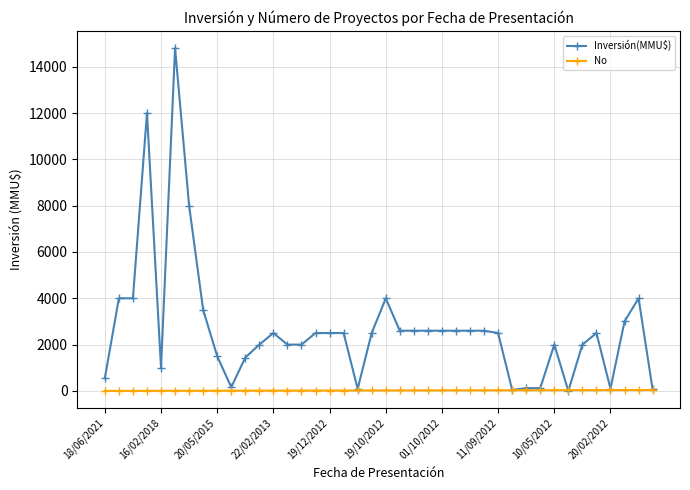

Which series has the widest spread of values?

Inversión(MMU$)